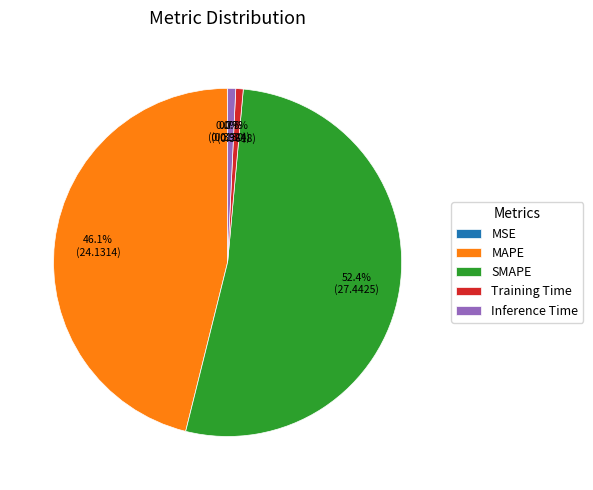

What is the majority slice?

SMAPE